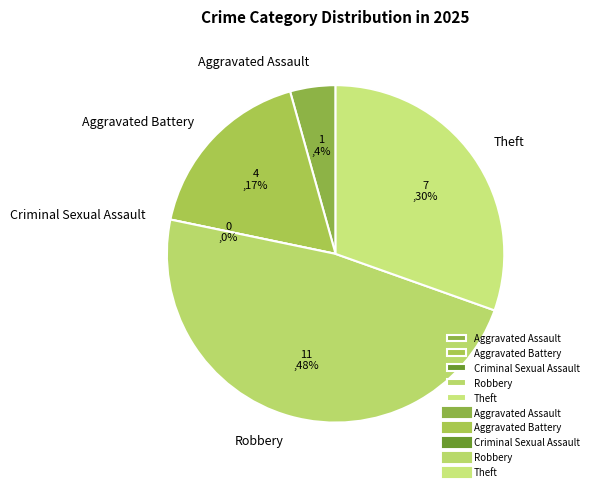

Rank the categories by value from lowest to highest.

Criminal Sexual Assault, Aggravated Assault, Aggravated Battery, Theft, Robbery